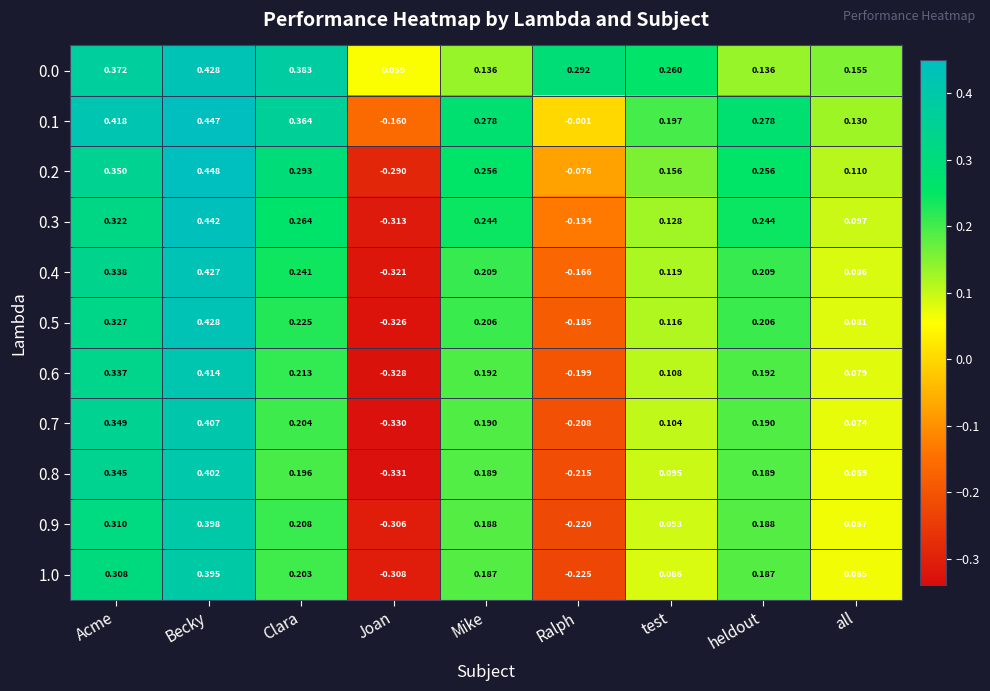

At which label is 0.2 closest to 0?

Ralph